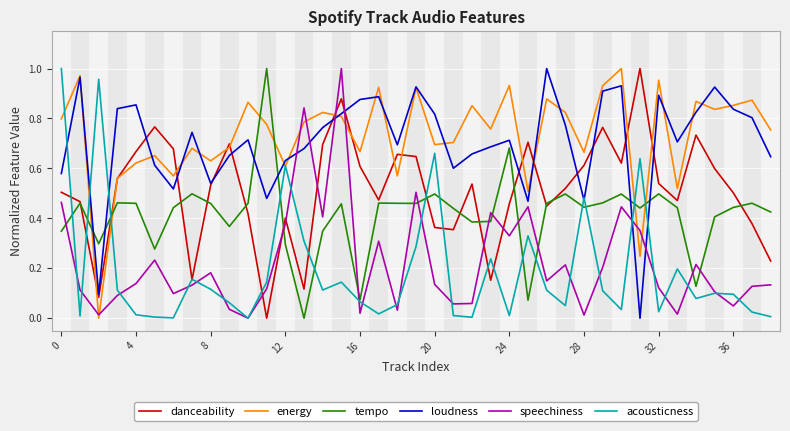

Which series ends up on top after the final intersection of tempo and speechiness?

tempo